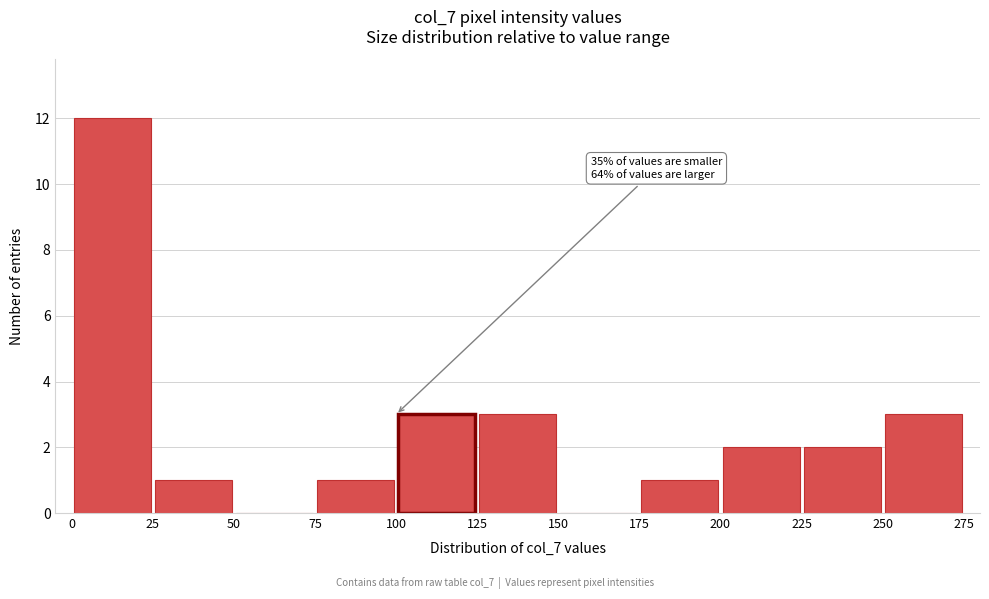

Over which range of the x-axis is the bar tallest?

0 to 25